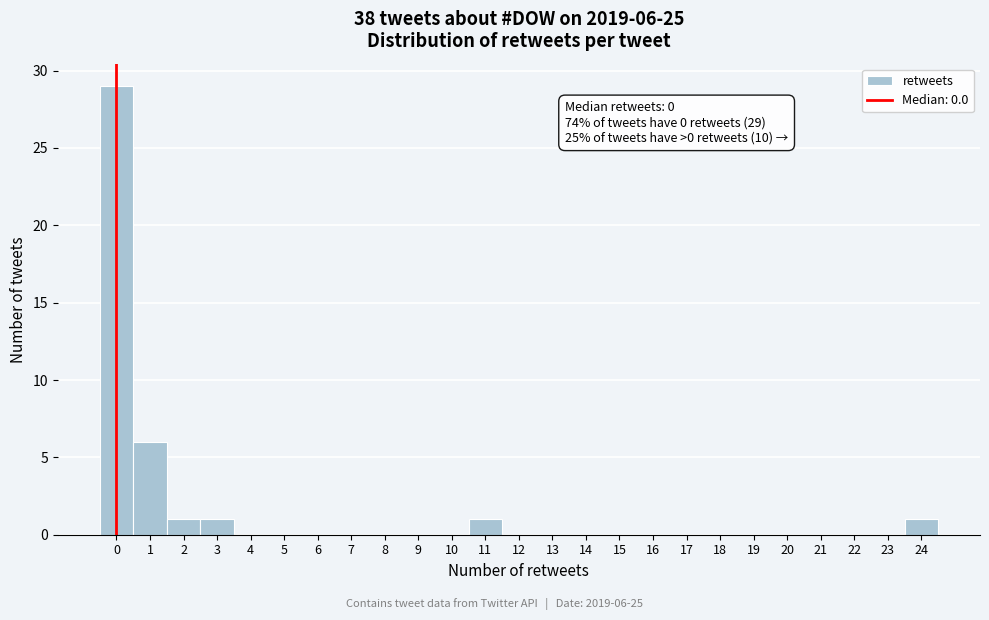

Over which range of the x-axis is the bar tallest?

-0.5 to 0.5